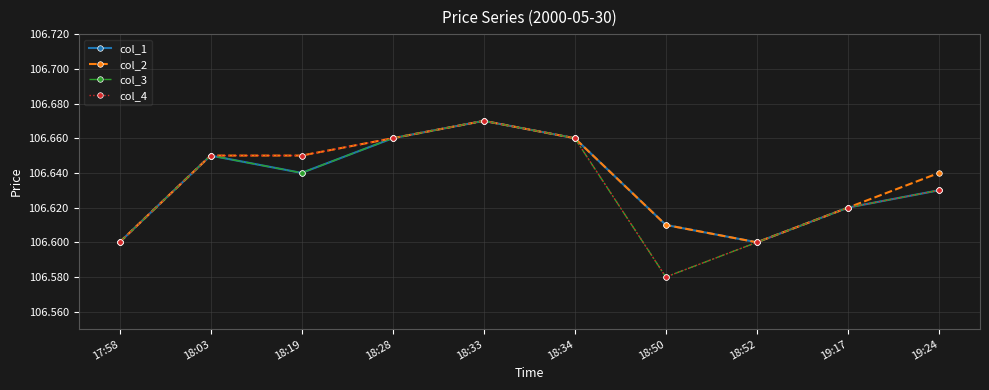

At which label does col_2 reach its peak?

18:33